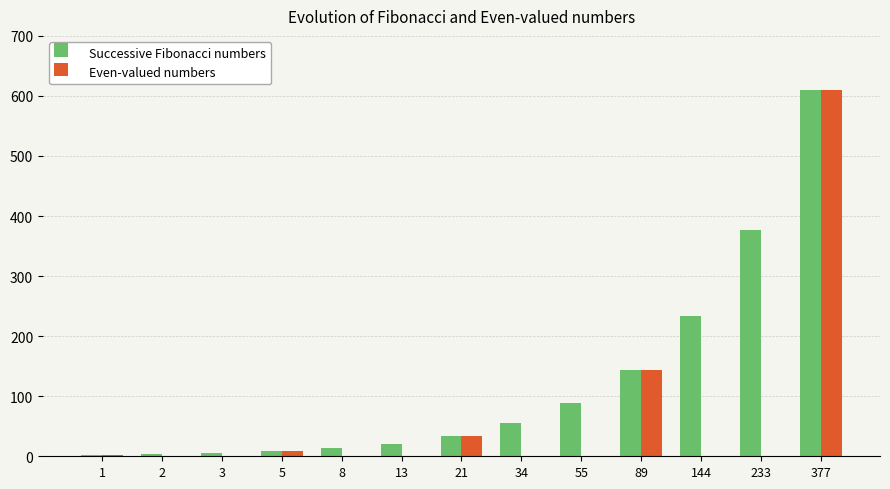

What are all the series names shown in the legend?

Successive Fibonacci numbers, Even-valued numbers